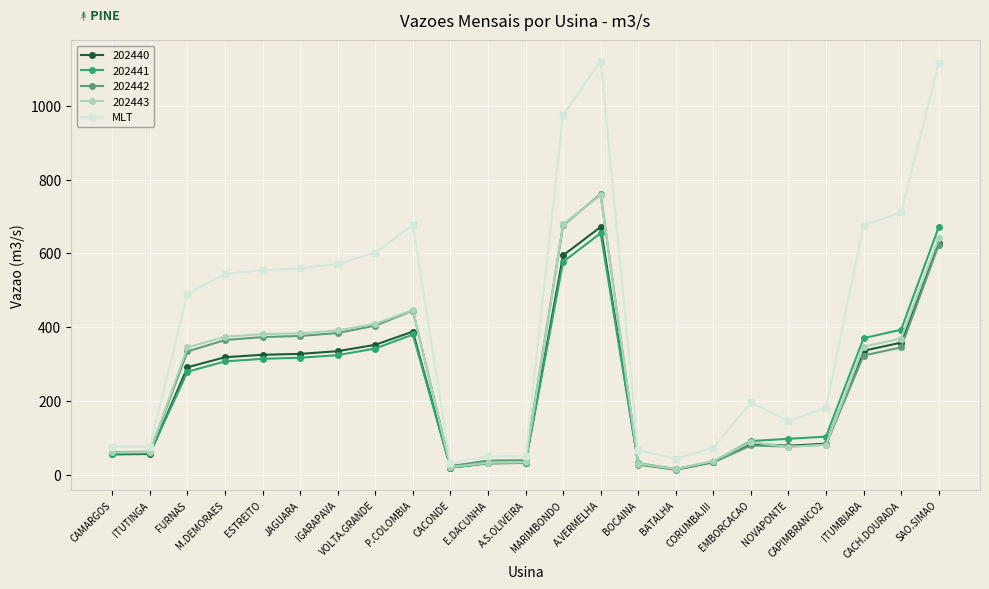

How many values in the 202440 series are below 291?

11